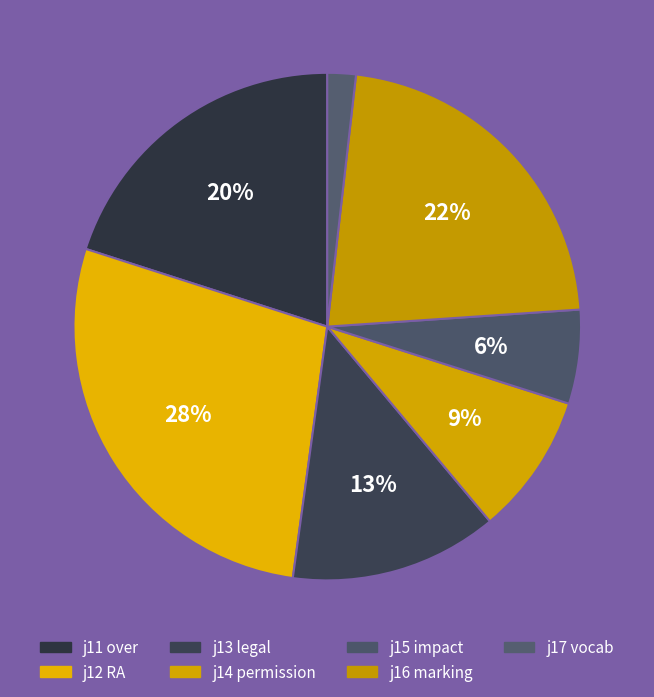

How many slices are in this pie chart?

7